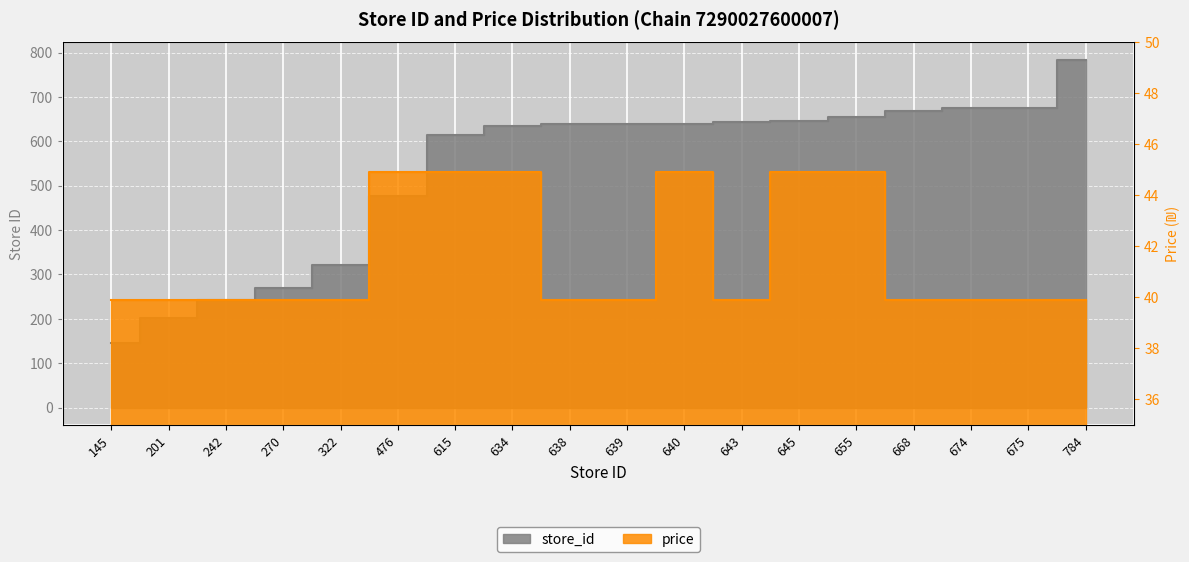

At how many categories does at least one series exceed 436?

13